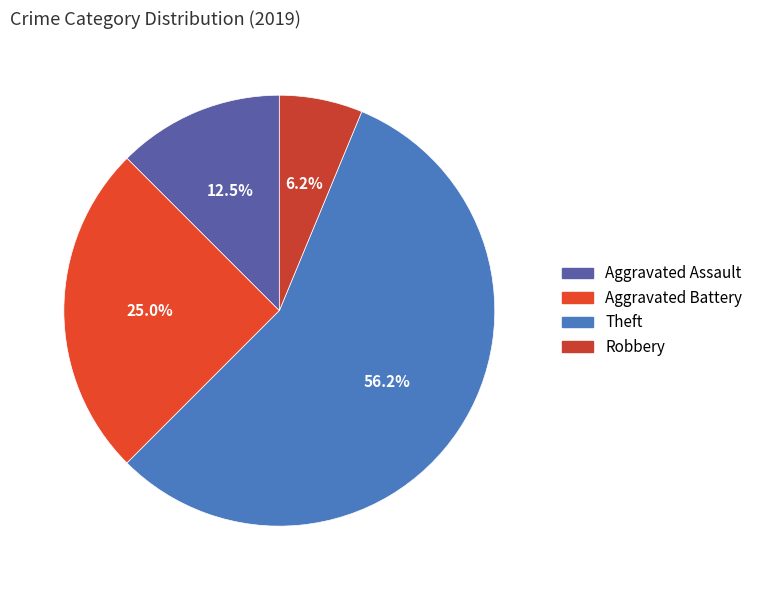

Approximately how many times larger is the value at Robbery compared to Theft?

0.1